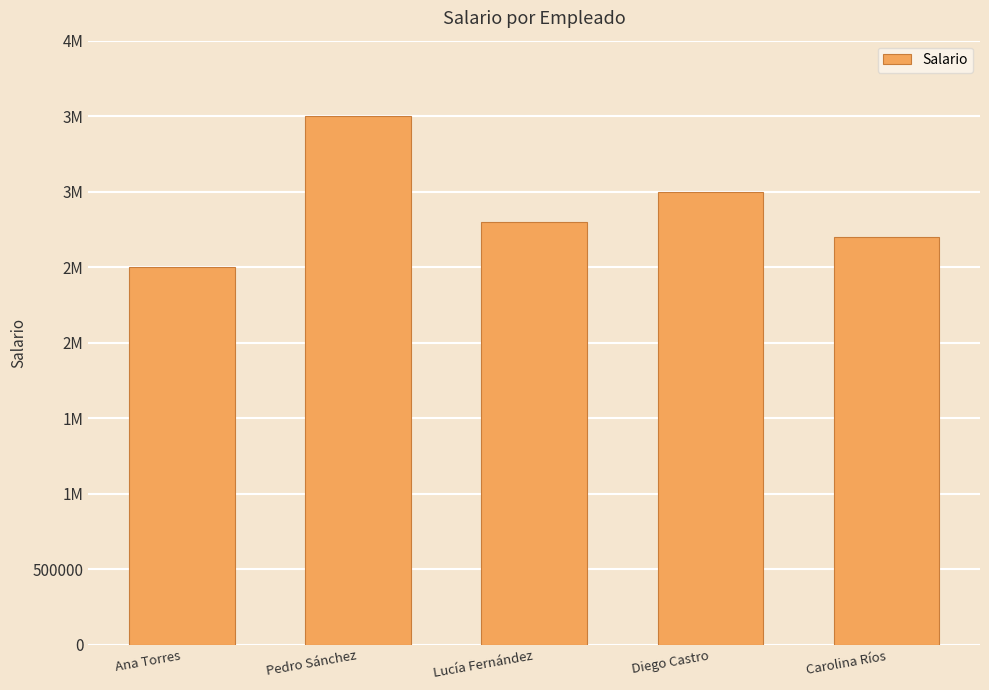

What is the label of the 5th bar from the right?

Ana Torres